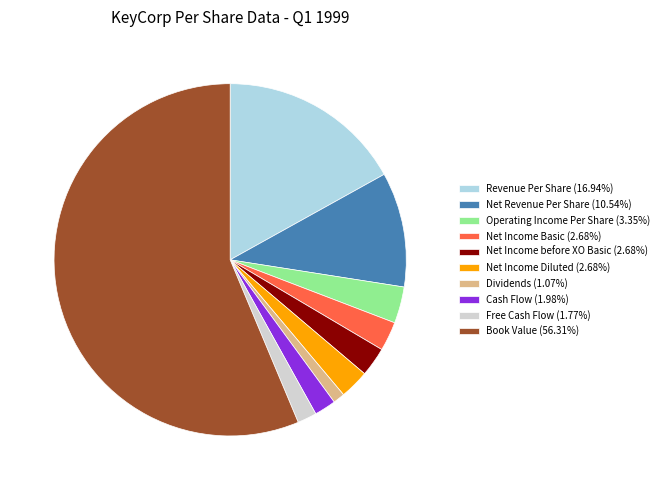

Does Cash Flow represent more than half of the total?

No